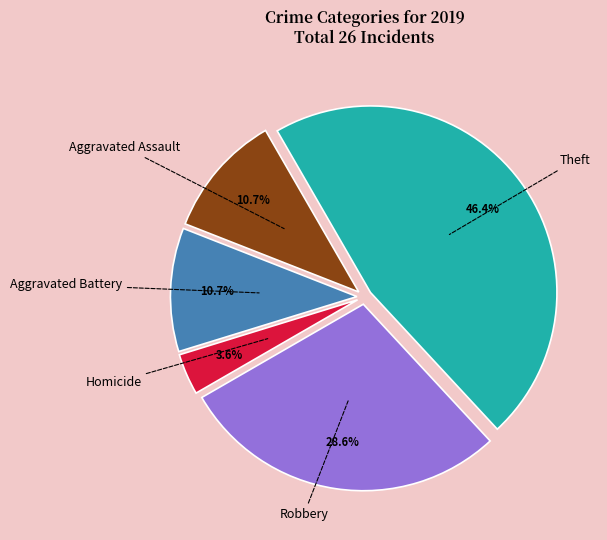

Is there a majority slice in this chart?

No